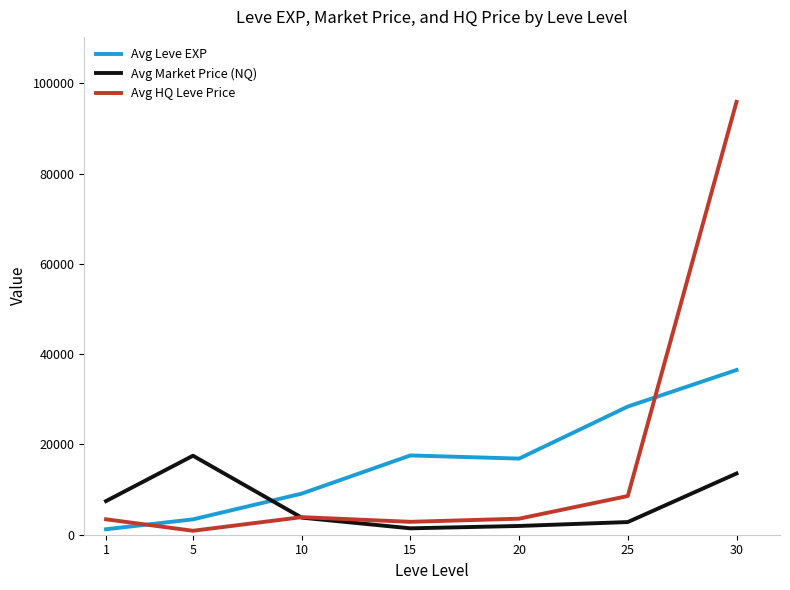

What is the greatest value displayed?

95903.8